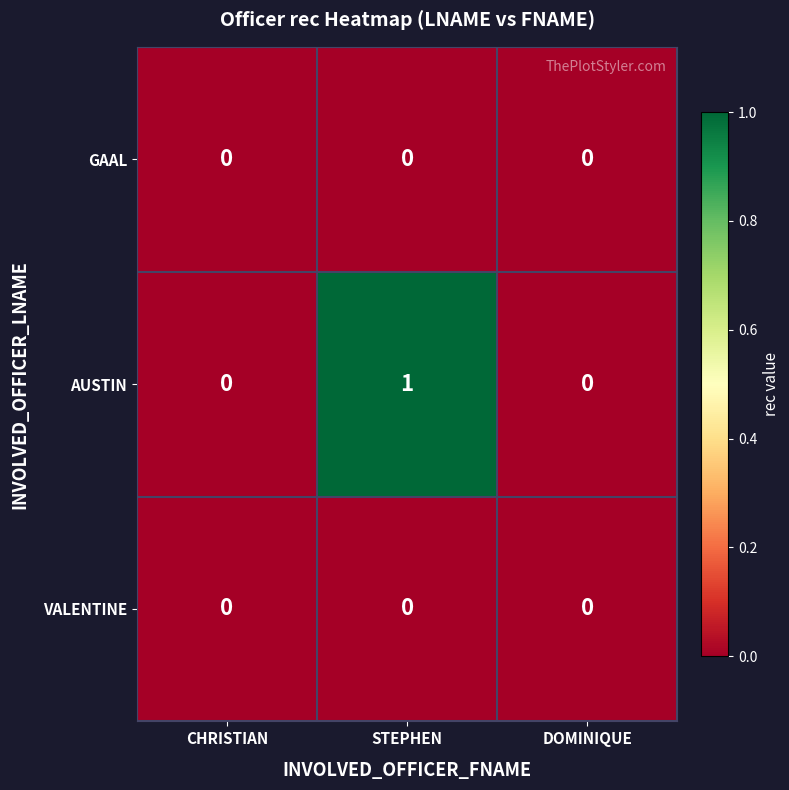

The value of GAAL at DOMINIQUE is 0. True or false?

True